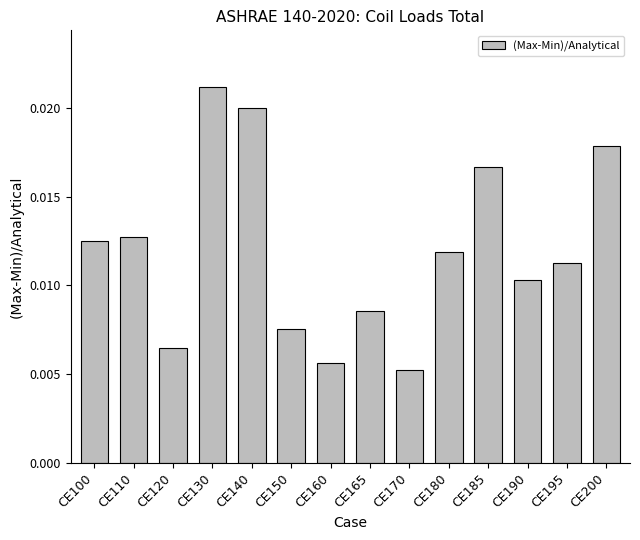

What is the sum of all values?

0.2